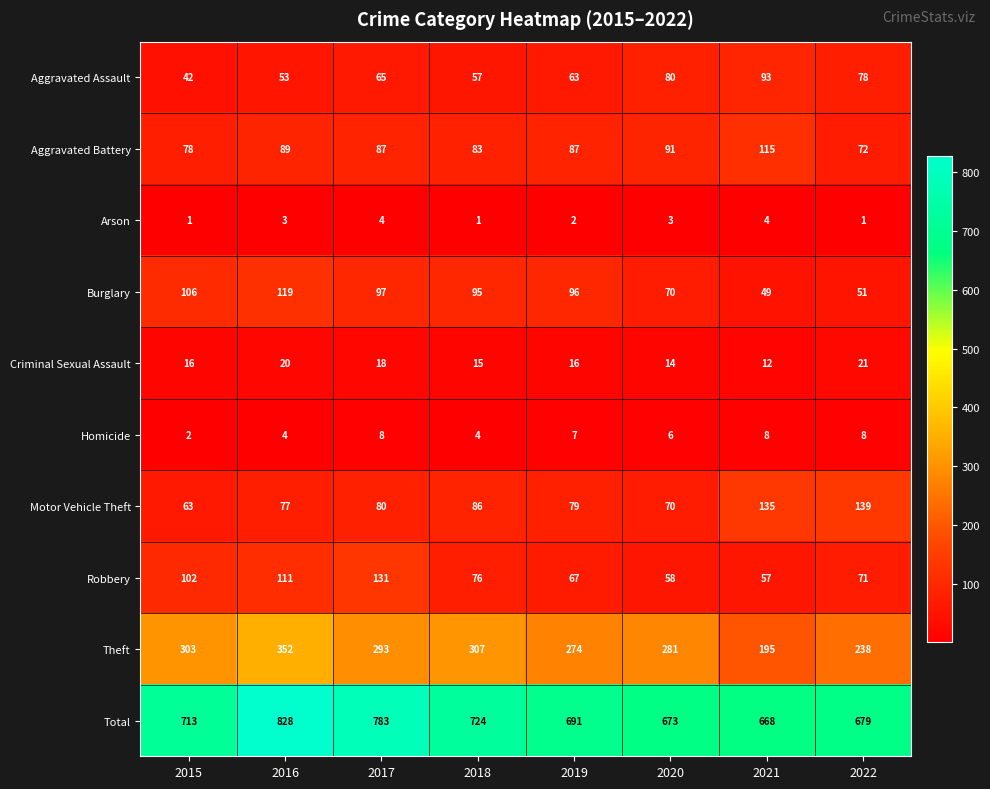

The Theft series shows 281 at 2020. True or false?

True